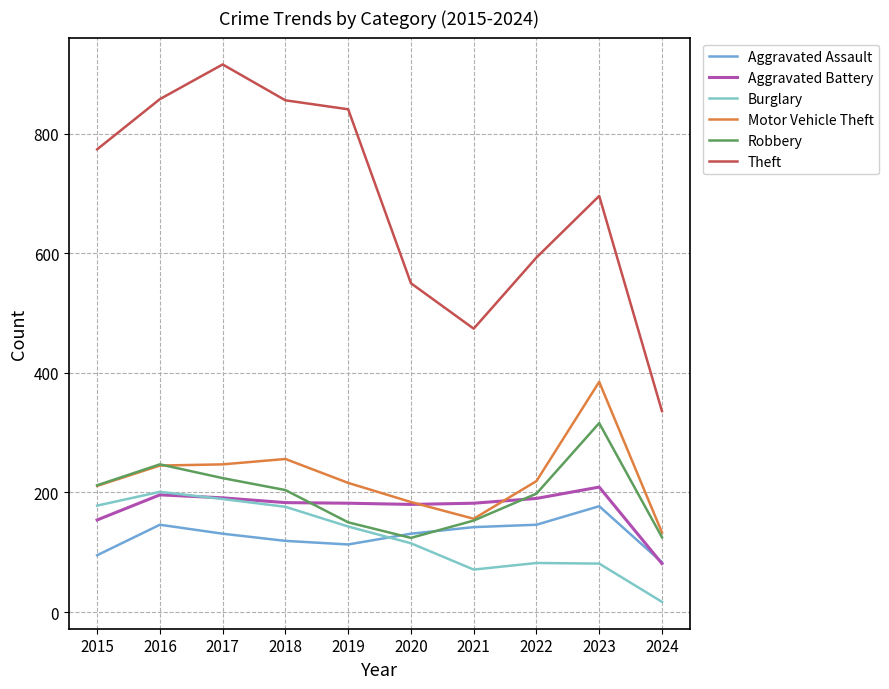

The value of Theft at 2020 is 550. True or false?

True